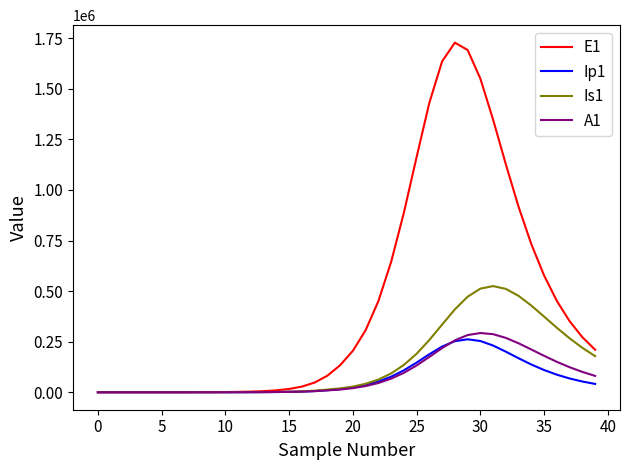

What is the greatest value displayed?

1728370.4